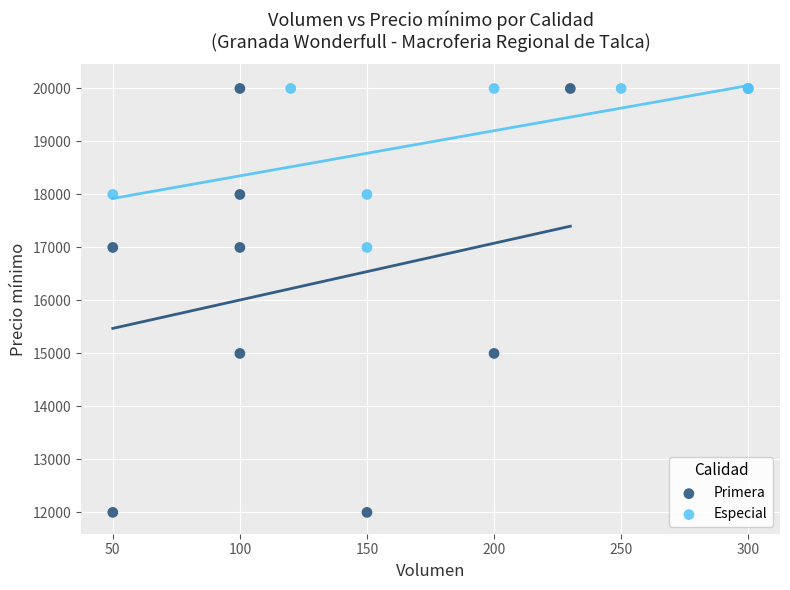

Which series reaches the minimum Y coordinate?

Primera